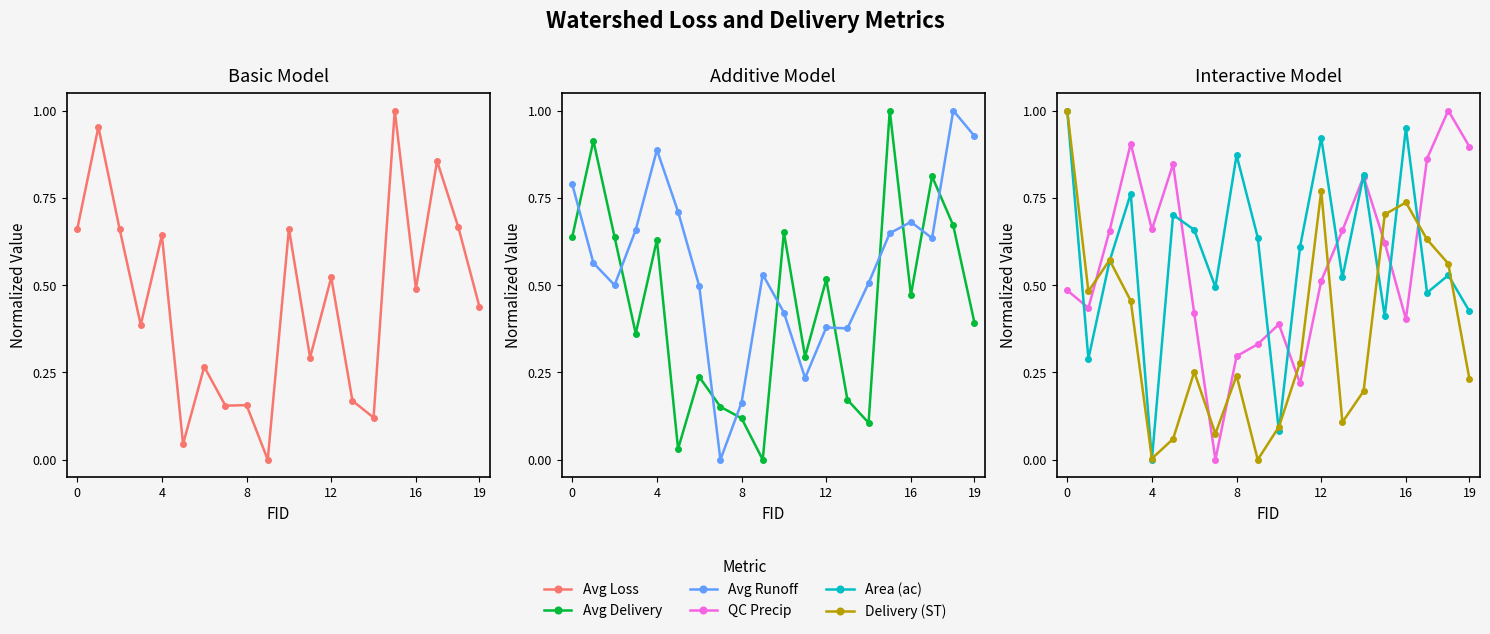

Which series has the largest range (max minus min)?

Avg Loss